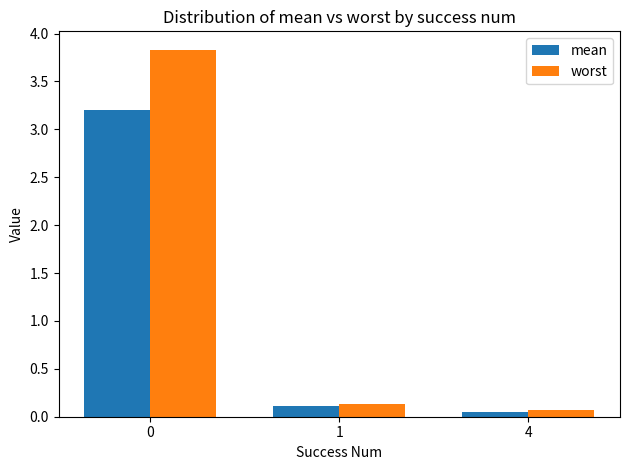

At 0, list the series in order from smallest to largest.

mean, worst